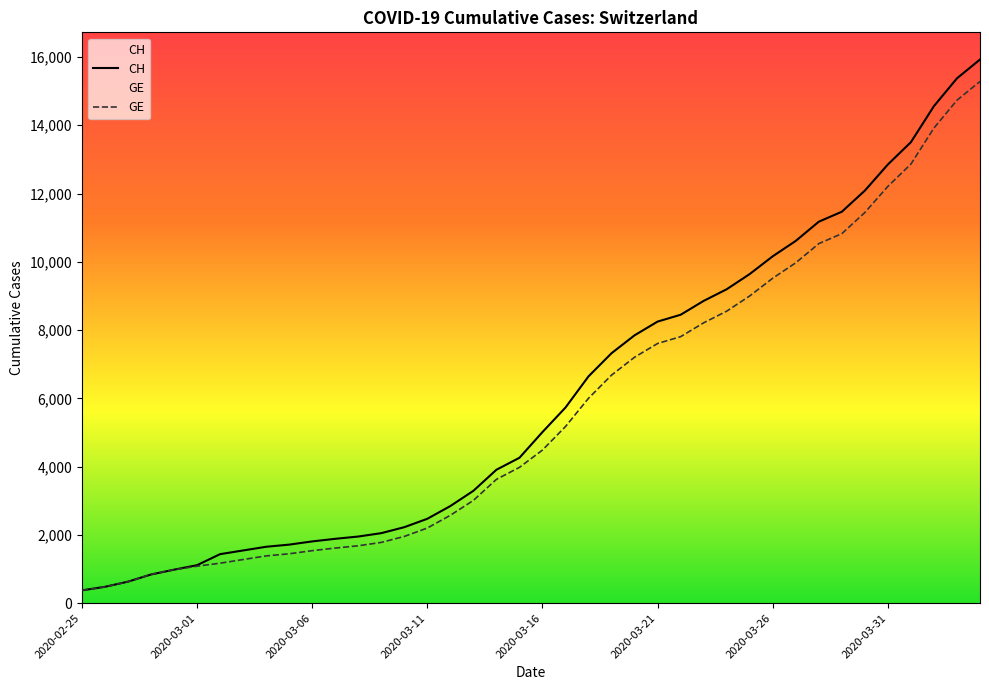

True or false: GE has a value of 1447 at 9.

True